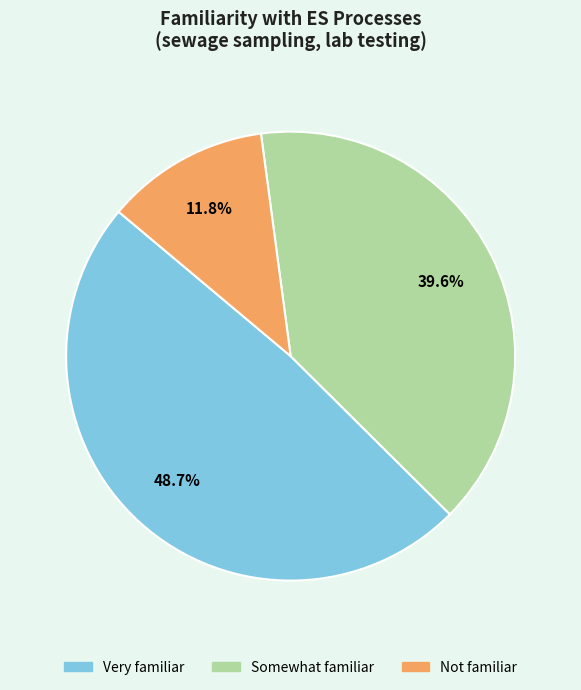

What percentage is the Somewhat familiar slice, to the nearest percent?

40%